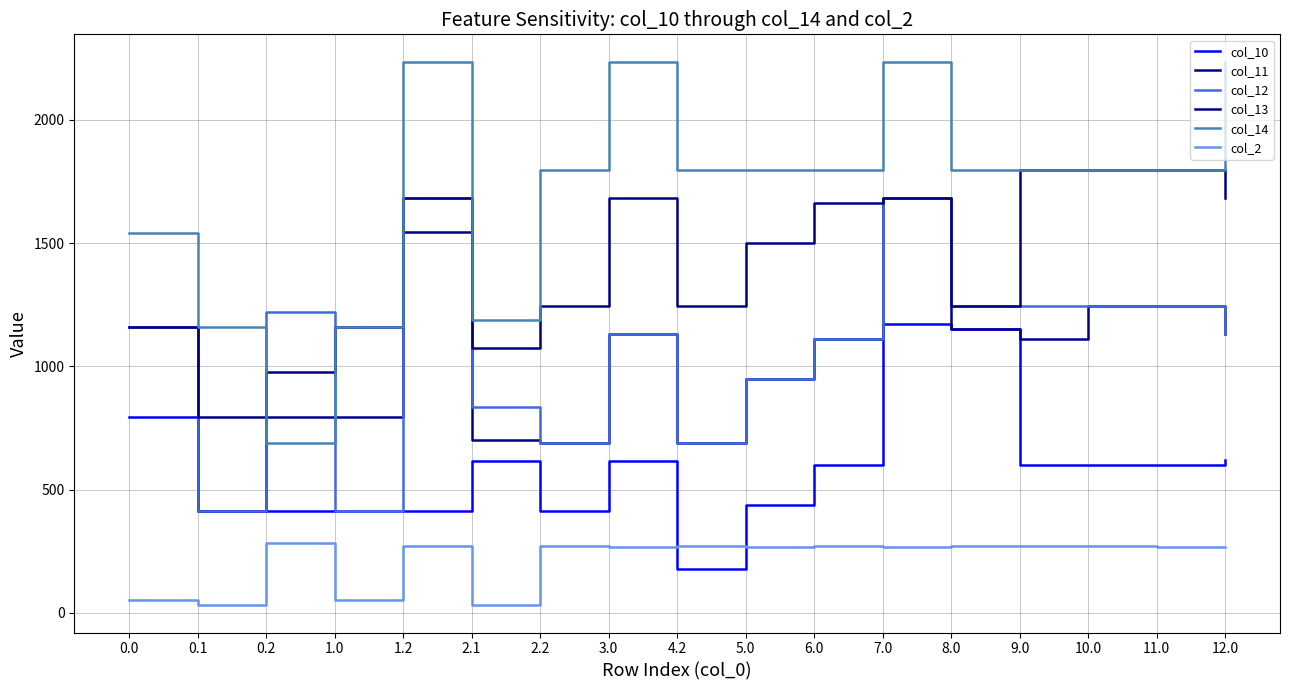

Rank the categories by col_14 value from highest to lowest.

1.2, 3.0, 7.0, 12.0, 2.2, 4.2, 5.0, 6.0, 8.0, 9.0, 10.0, 11.0, 0.0, 2.1, 0.1, 1.0, 0.2